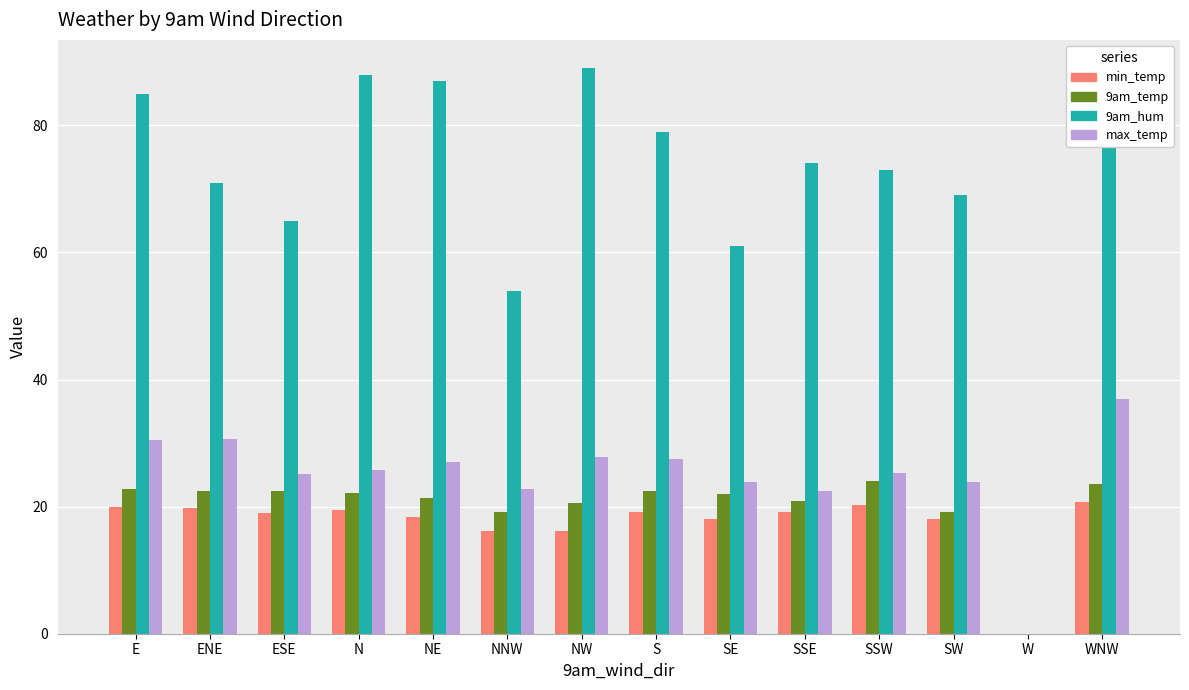

The 9am_temp series shows 22.5 at ENE. True or false?

True